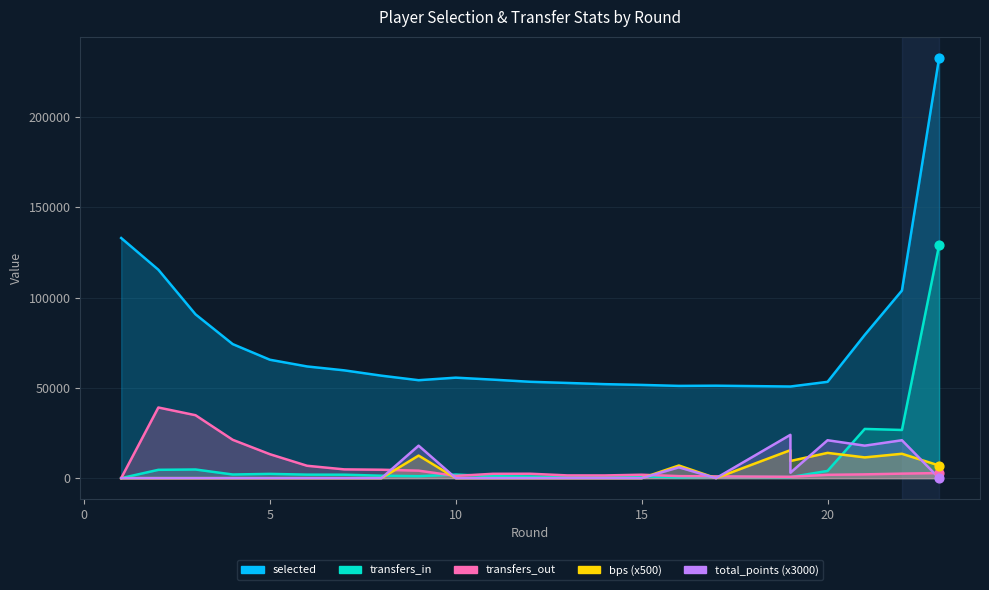

Which series contains the lowest Y value?

transfers_in